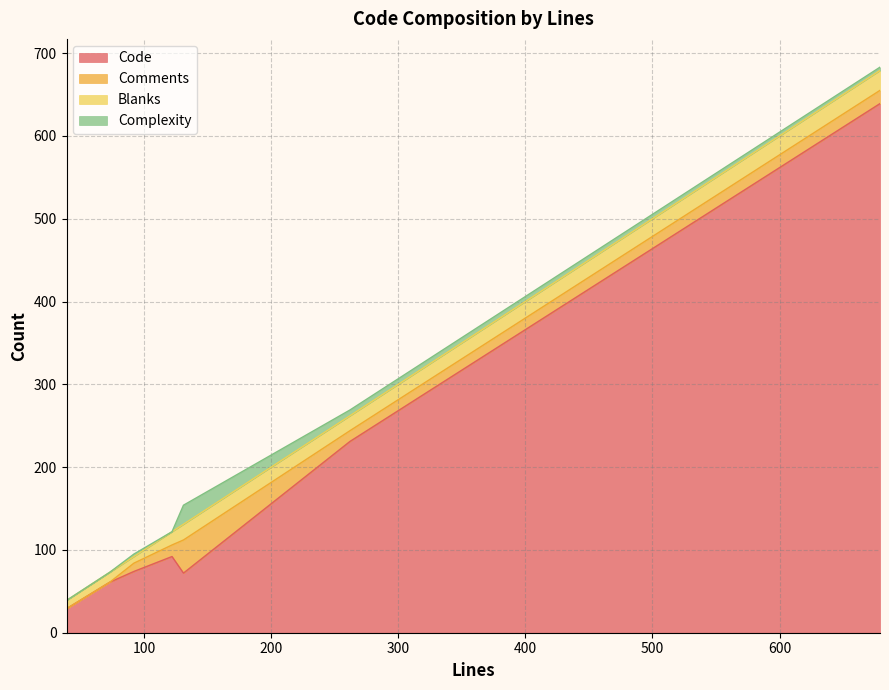

Read the Code value at 73, to the nearest 10.

60